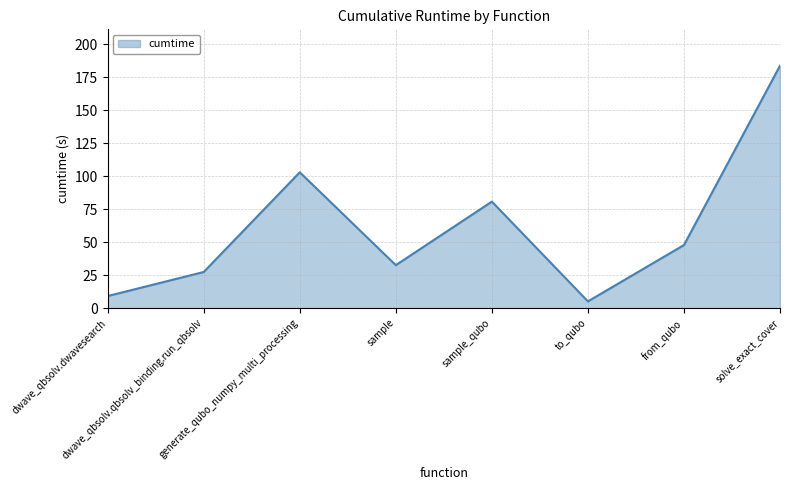

What is the maximum value shown in the chart?

183.7